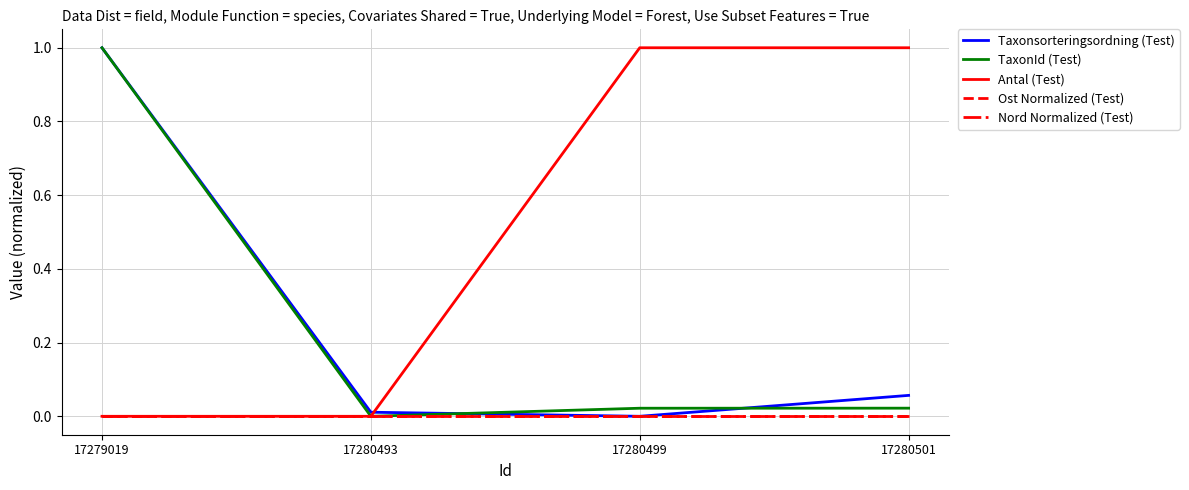

Does the chart display data point markers on the line(s)?

No